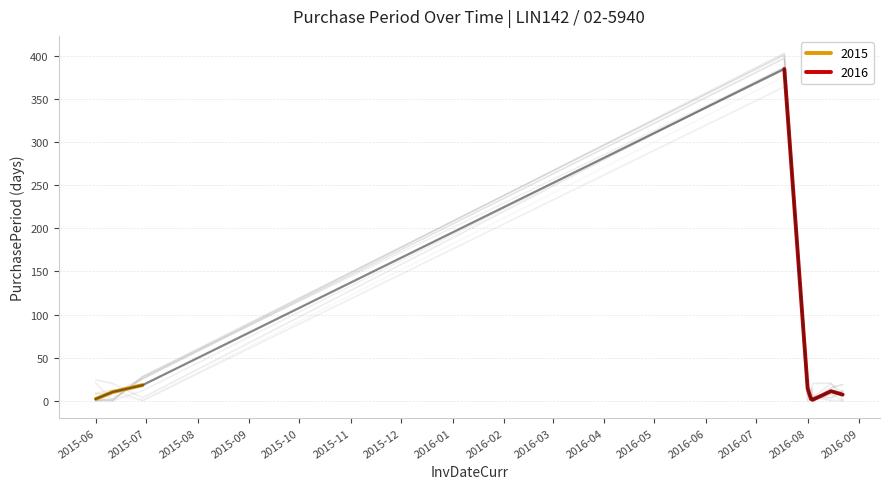

How many interior local peaks (higher than both neighbors) does the data have?

2